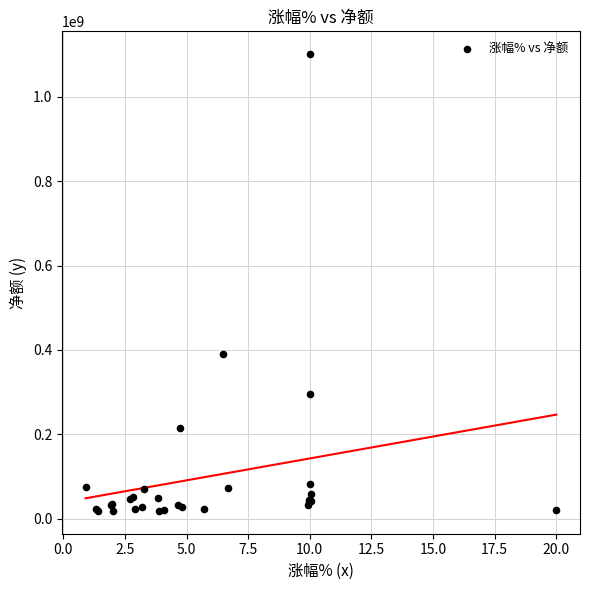

What Y value in the scatter plot is closest to 559628513?

391035746